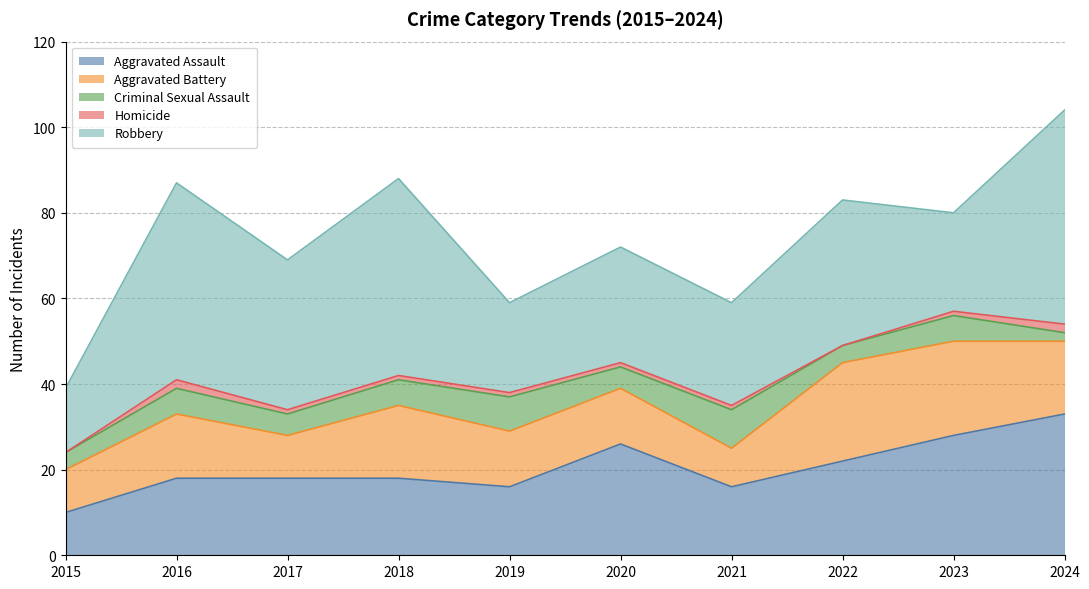

What is the difference between the Aggravated Assault values at 2017 and 2024?

15